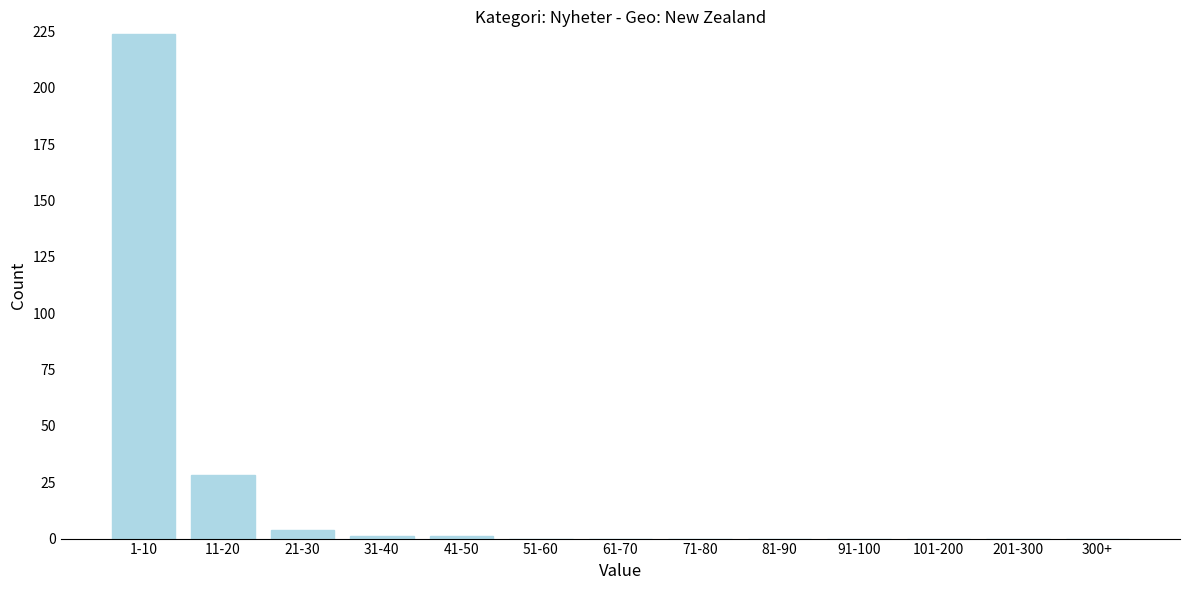

Reading left to right, what are all the values shown in this chart?

1-10=224	11-20=28	21-30=4	31-40=1	41-50=1	51-60=0	61-70=0	71-80=0	81-90=0	91-100=0	101-200=0	201-300=0	300+=0